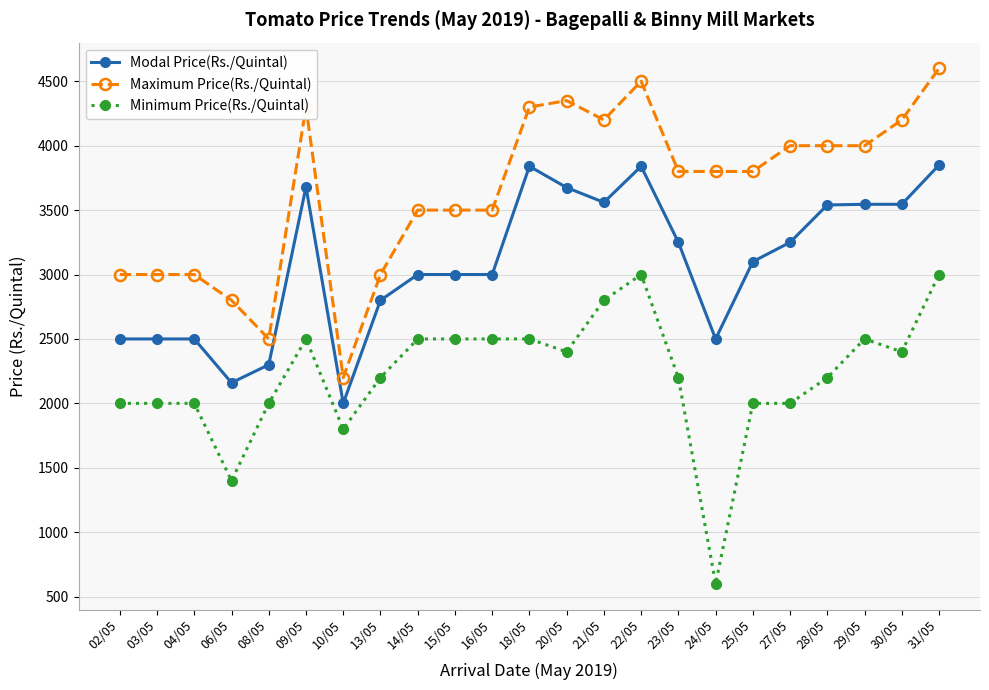

What value does the Minimum Price(Rs./Quintal) series have at 24/05, to the nearest 100?

600